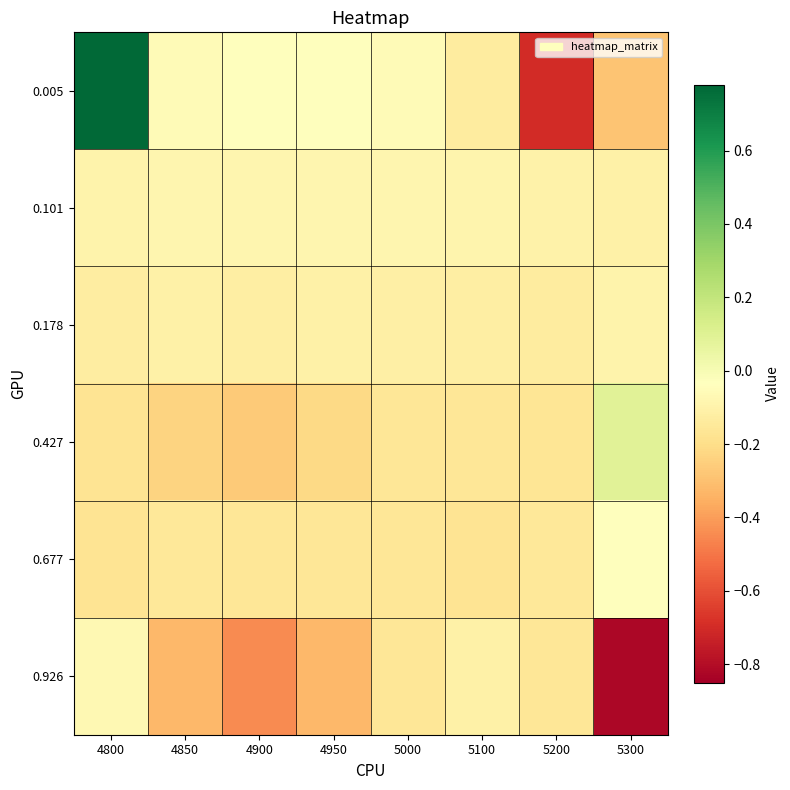

Between 5200 and 5300, which is larger?

5300